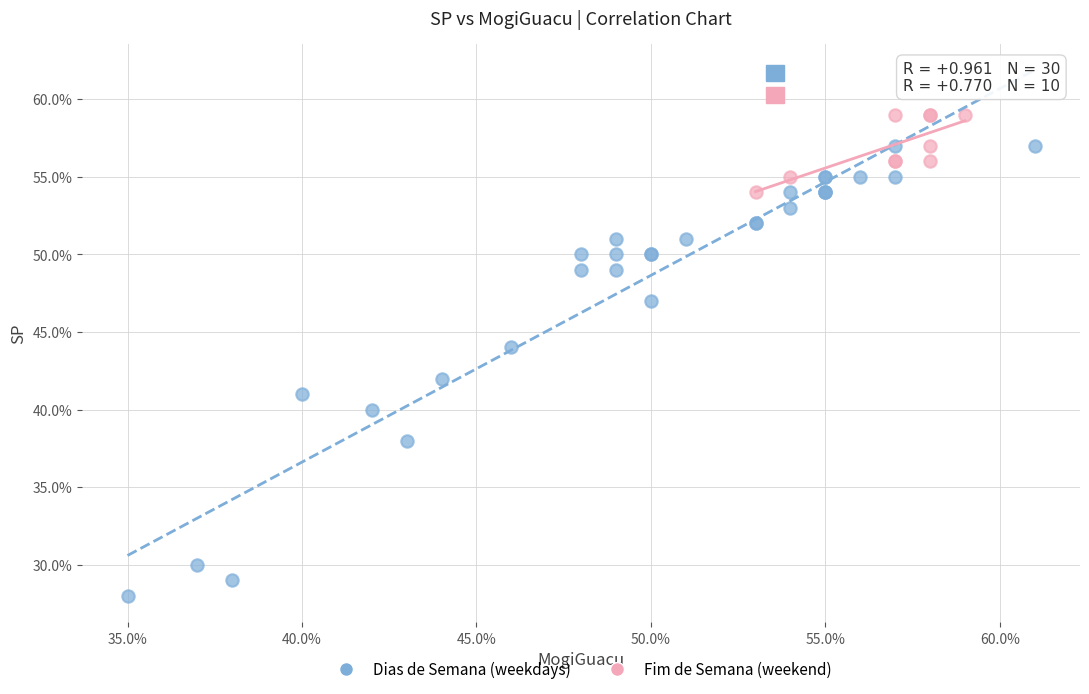

Which series has the largest Y range (max minus min)?

Dias de Semana (weekdays)